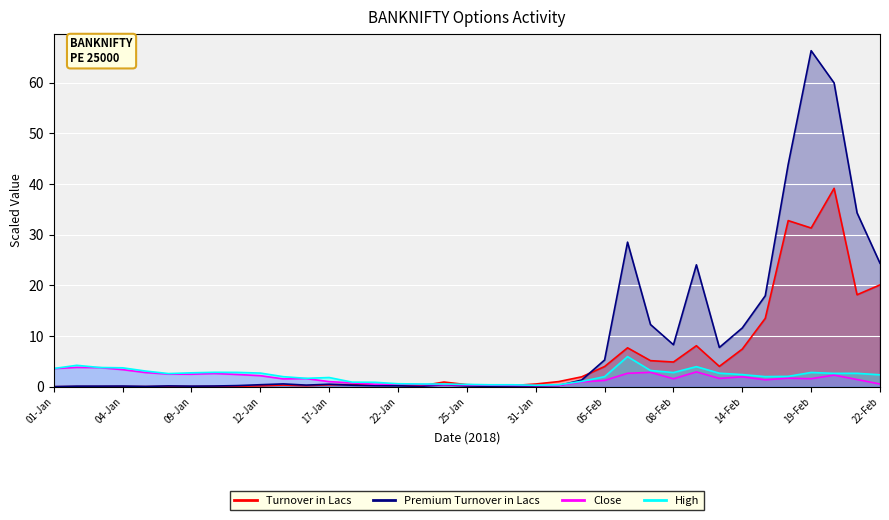

Reading left to right, what are all the values shown in this chart?

Turnover in Lacs: 0.0	0.0	0.0	0.0	0.0	0.1	0.0	0.1	0.1	0.2	0.3	0.2	0.4	0.5	0.3	0.3	0.2	0.9	0.4	0.3	0.2	0.5	1.0	2.0	4.0	7.7	5.2	4.9	8.1	4.0	7.4	13.5	32.8	31.3	39.2	18.2	20.1
Premium Turnover in Lacs: 0.0	0.1	0.1	0.1	0.1	0.2	0.1	0.1	0.2	0.4	0.6	0.3	0.5	0.3	0.2	0.2	0.1	0.4	0.2	0.1	0.1	0.1	0.2	1.3	5.3	28.5	12.3	8.3	24.1	7.8	11.6	18.0	43.9	66.3	60.0	34.3	24.4
Close: 3.6	3.8	3.8	3.4	2.8	2.5	2.5	2.6	2.4	2.2	1.5	1.6	1.0	0.8	0.5	0.5	0.4	0.4	0.4	0.3	0.3	0.2	0.2	0.9	1.2	2.7	2.8	1.6	2.9	1.6	2.0	1.4	1.7	1.6	2.3	1.4	0.5
High: 3.6	4.2	3.8	3.7	3.1	2.6	2.8	2.9	2.8	2.7	2.0	1.7	1.8	0.9	0.9	0.6	0.5	0.5	0.5	0.4	0.4	0.3	0.4	1.1	2.0	5.9	3.2	2.8	4.0	2.7	2.4	2.0	2.0	2.8	2.6	2.6	2.4